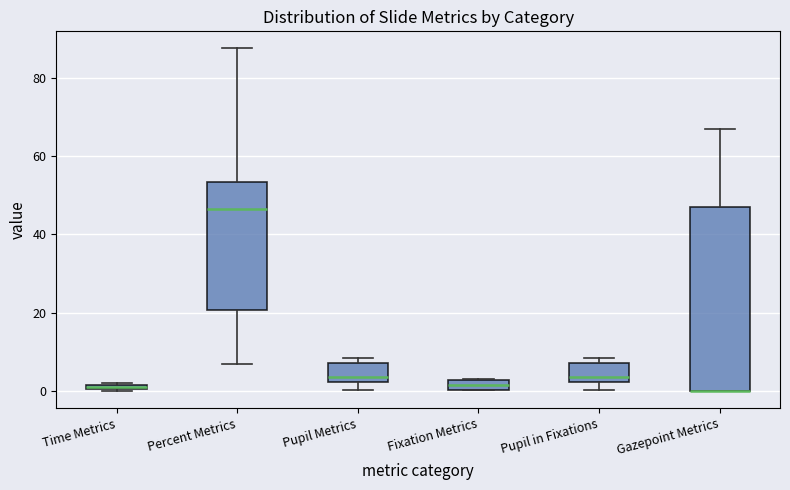

Which box is the tallest, from its lower edge to its upper edge?

Gazepoint Metrics